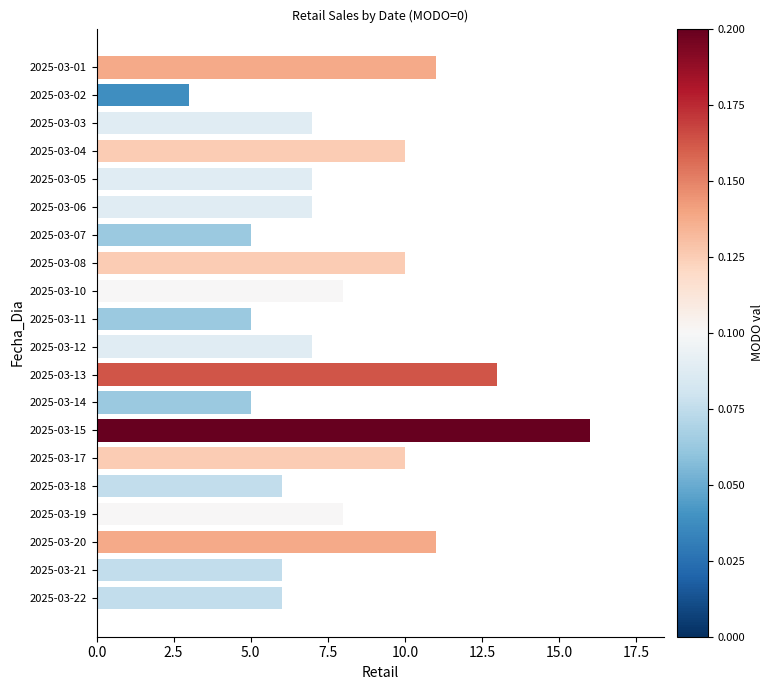

Is it true that the value at 2025-03-19 is 13?

False